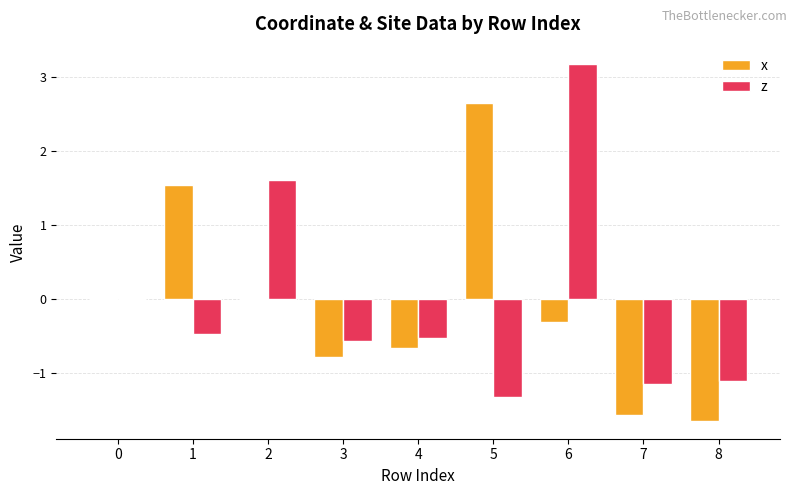

What is the difference between the x values at 7 and 4?

0.9